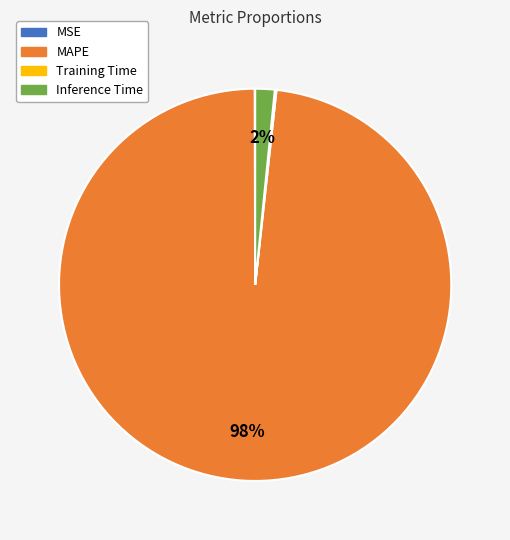

What percentage is the MAPE slice, to the nearest percent?

98%